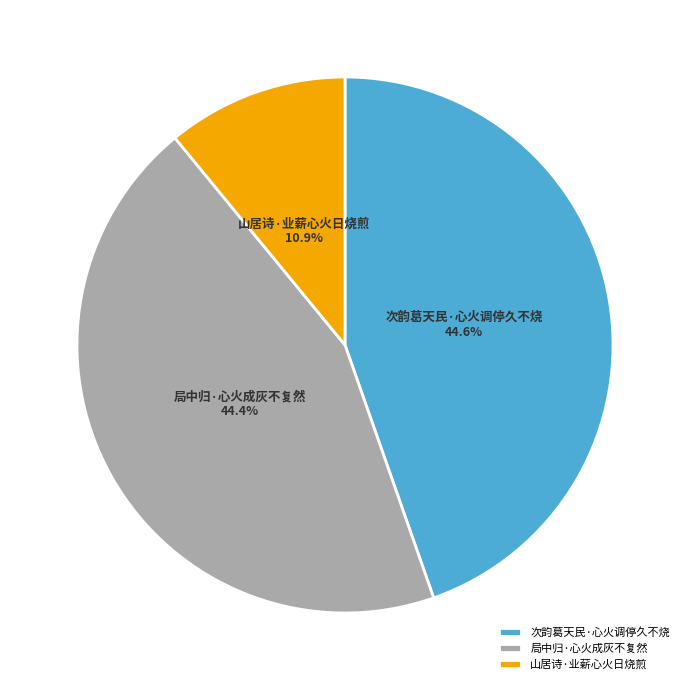

What percentage is NOT represented by 次韵葛天民·心火调停久不烧?

55.4%